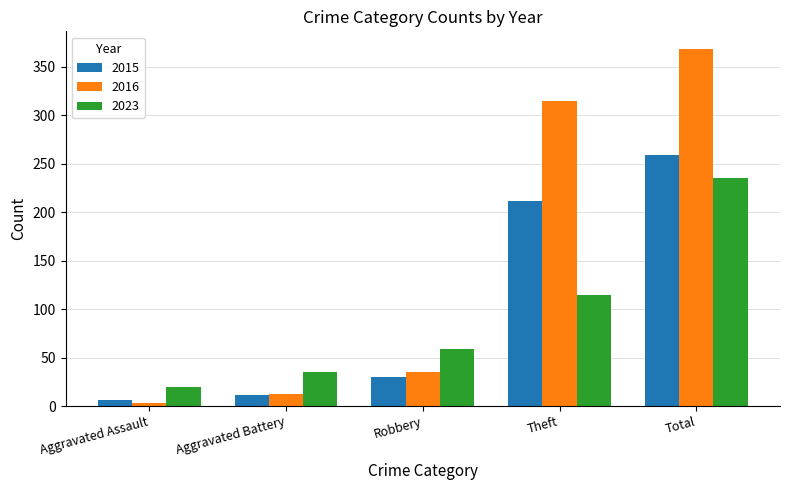

At which category is the sum across all series the highest?

Total